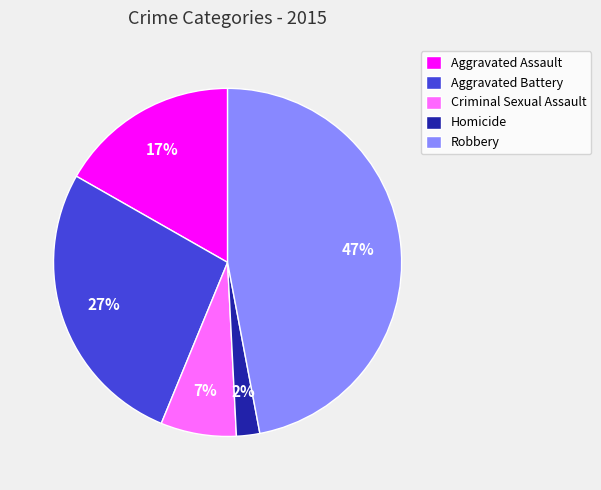

Does Aggravated Battery represent more than half of the total?

No